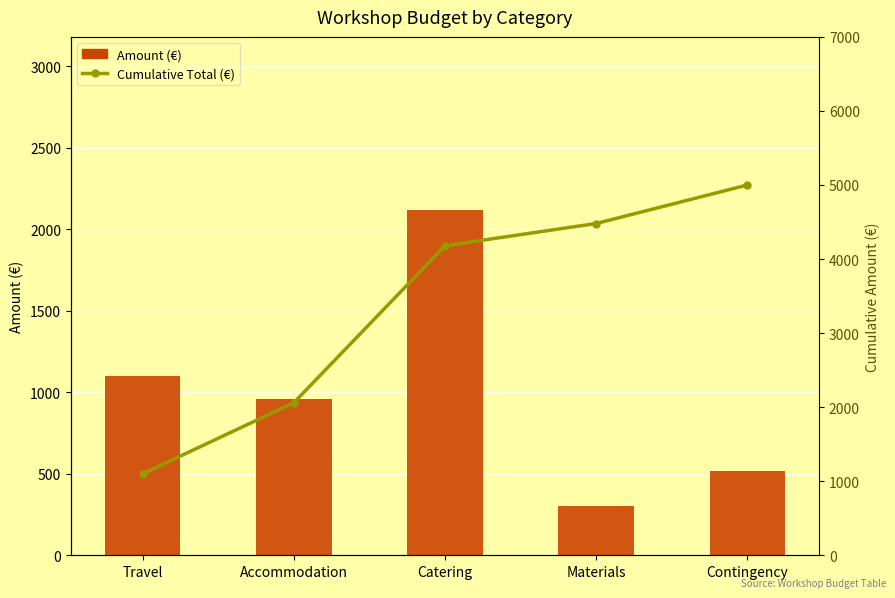

What is the average value of the Cumulative Total (€) series?

3364